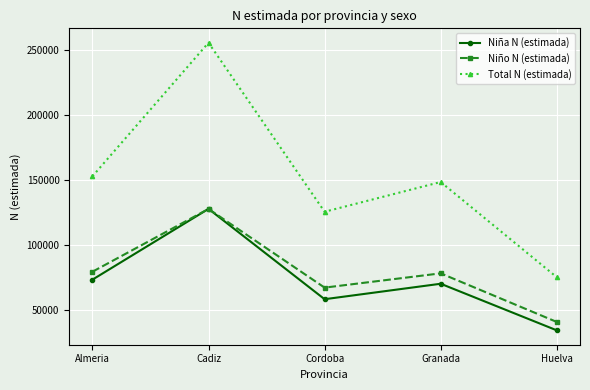

How many data points does each series have?

5